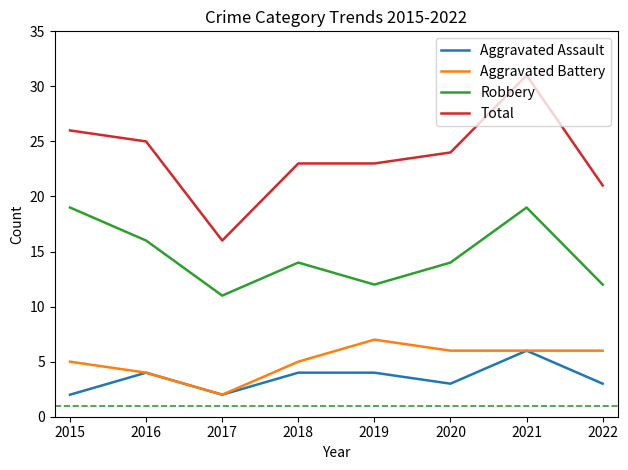

What is the difference between the Aggravated Assault values at 2016 and 2017?

2